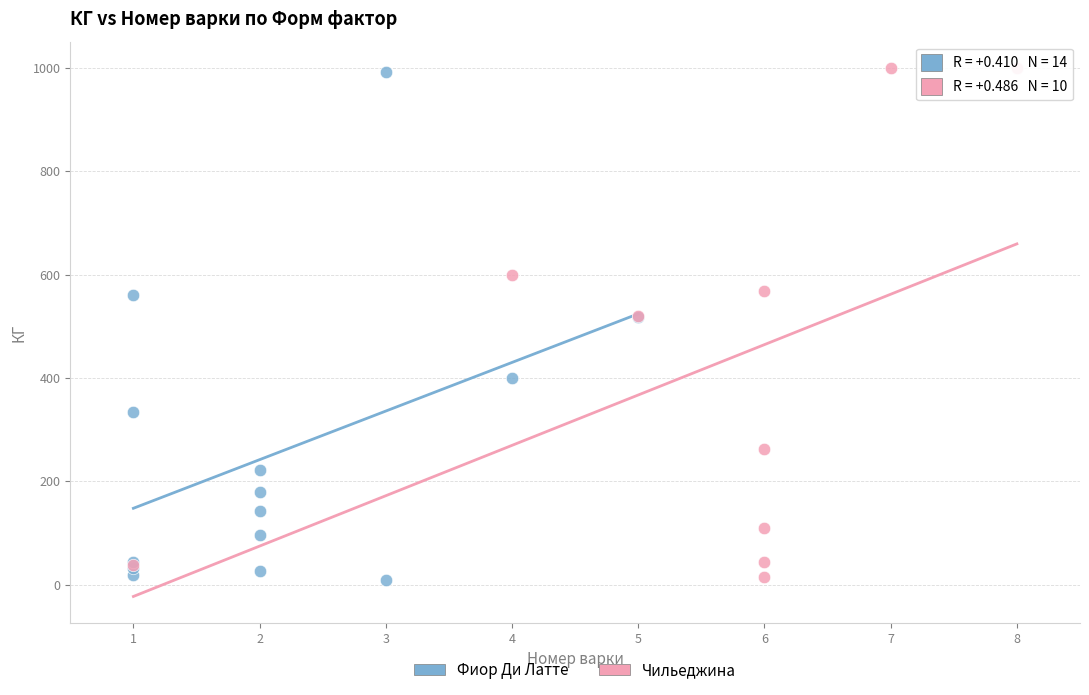

What are all the series names shown in the legend?

Фиор Ди Латте, Чильеджина